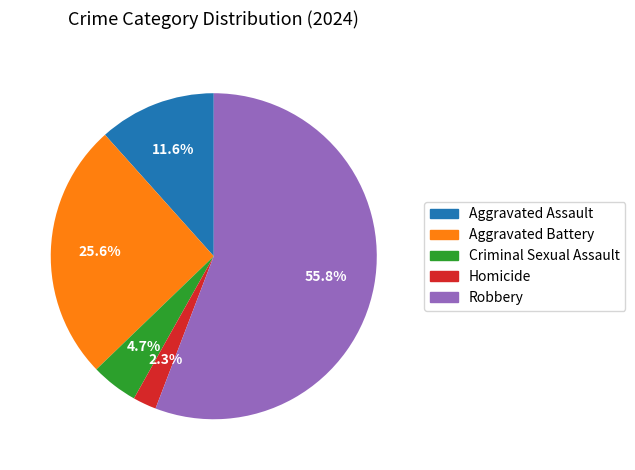

What is the ratio of the value at Criminal Sexual Assault to the value at Homicide?

2.0